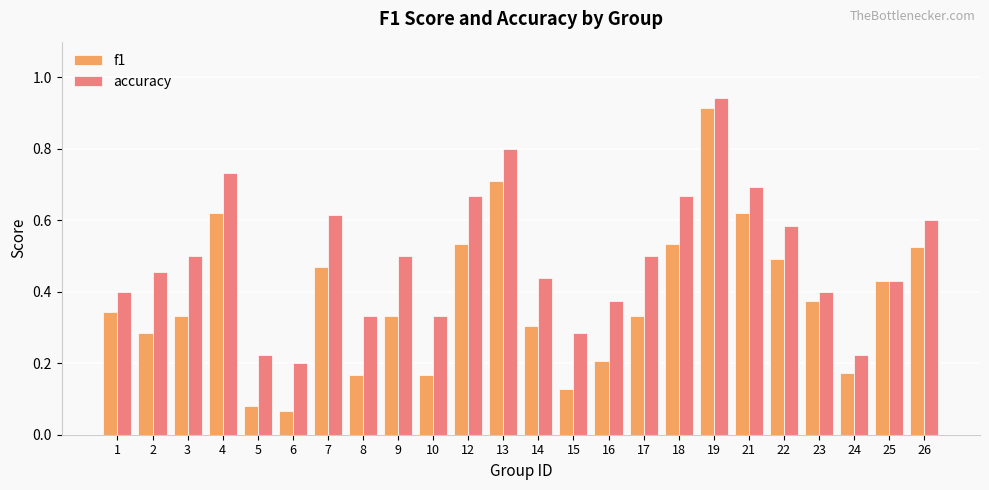

True or false: accuracy has a value of 0.3 at 15.

True